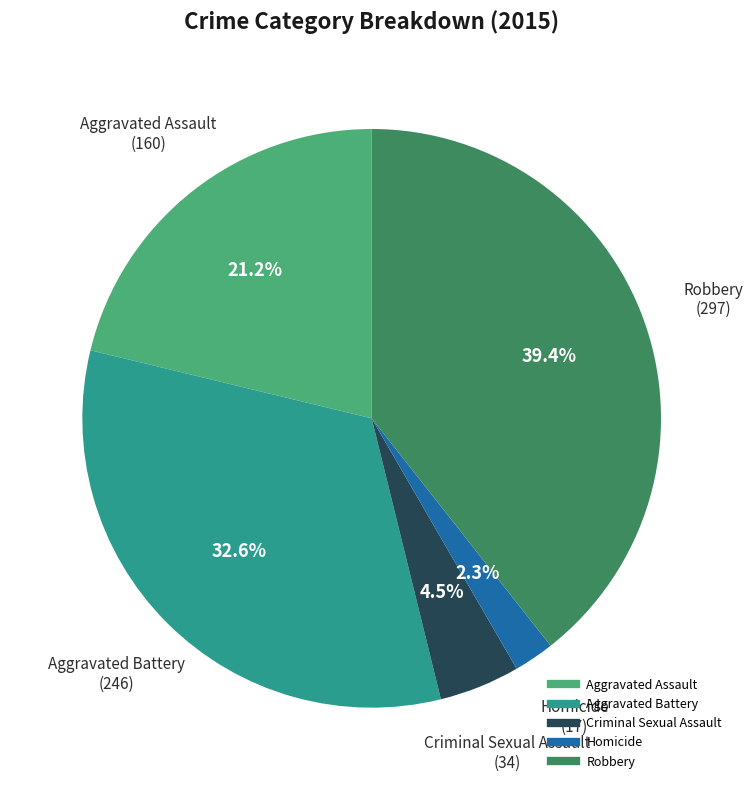

To the nearest percent, what is the difference between the largest and smallest slice percentages?

37%